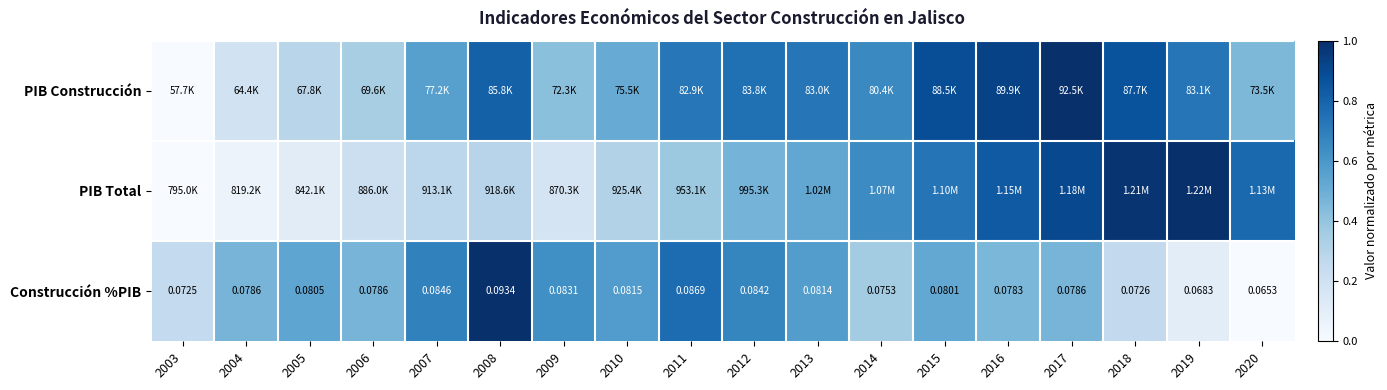

At how many categories does at least one series exceed 0?

18